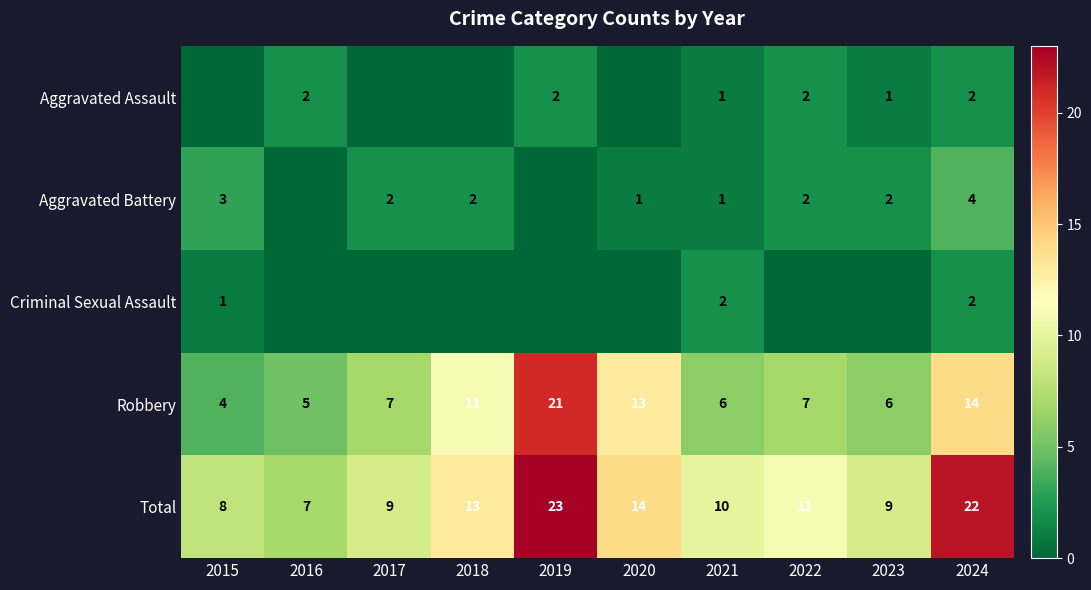

What is the difference between the Aggravated Battery values at 2024 and 2015?

1